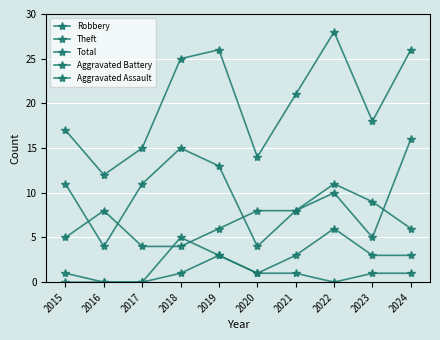

Which series has the widest spread of values?

Total